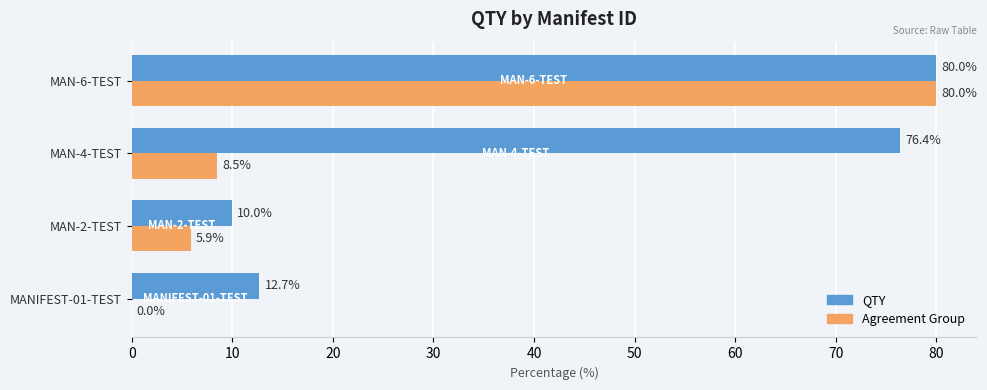

At which category is the sum across all series the highest?

MAN-6-TEST